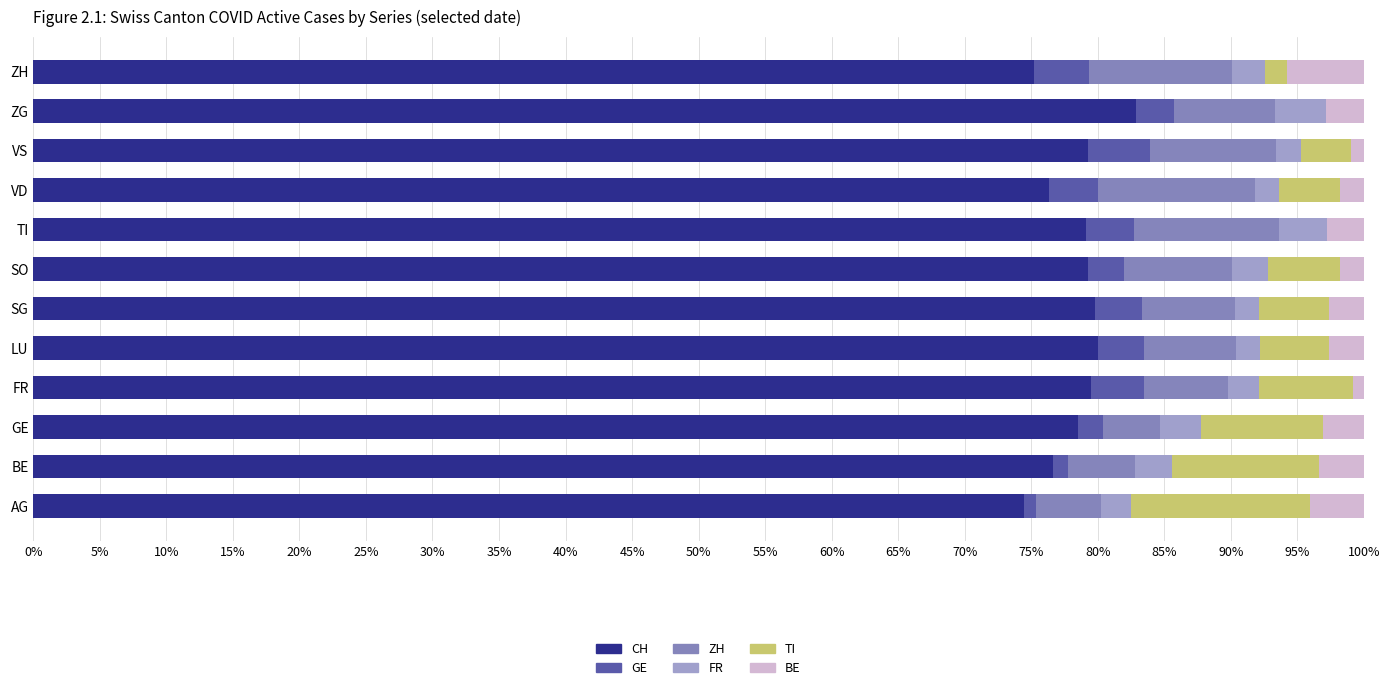

What is the total value across all series at TI?

100.0